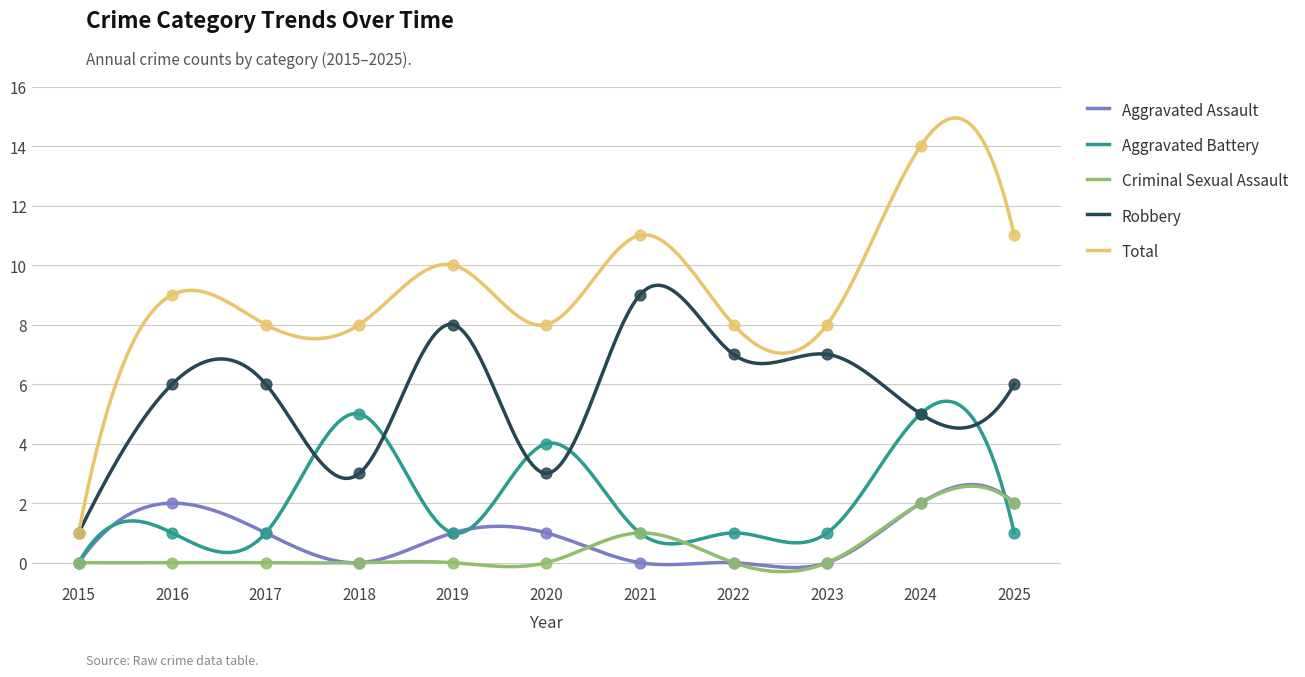

Is the value of Criminal Sexual Assault at 2015 greater than the value of Aggravated Battery at 2025?

No